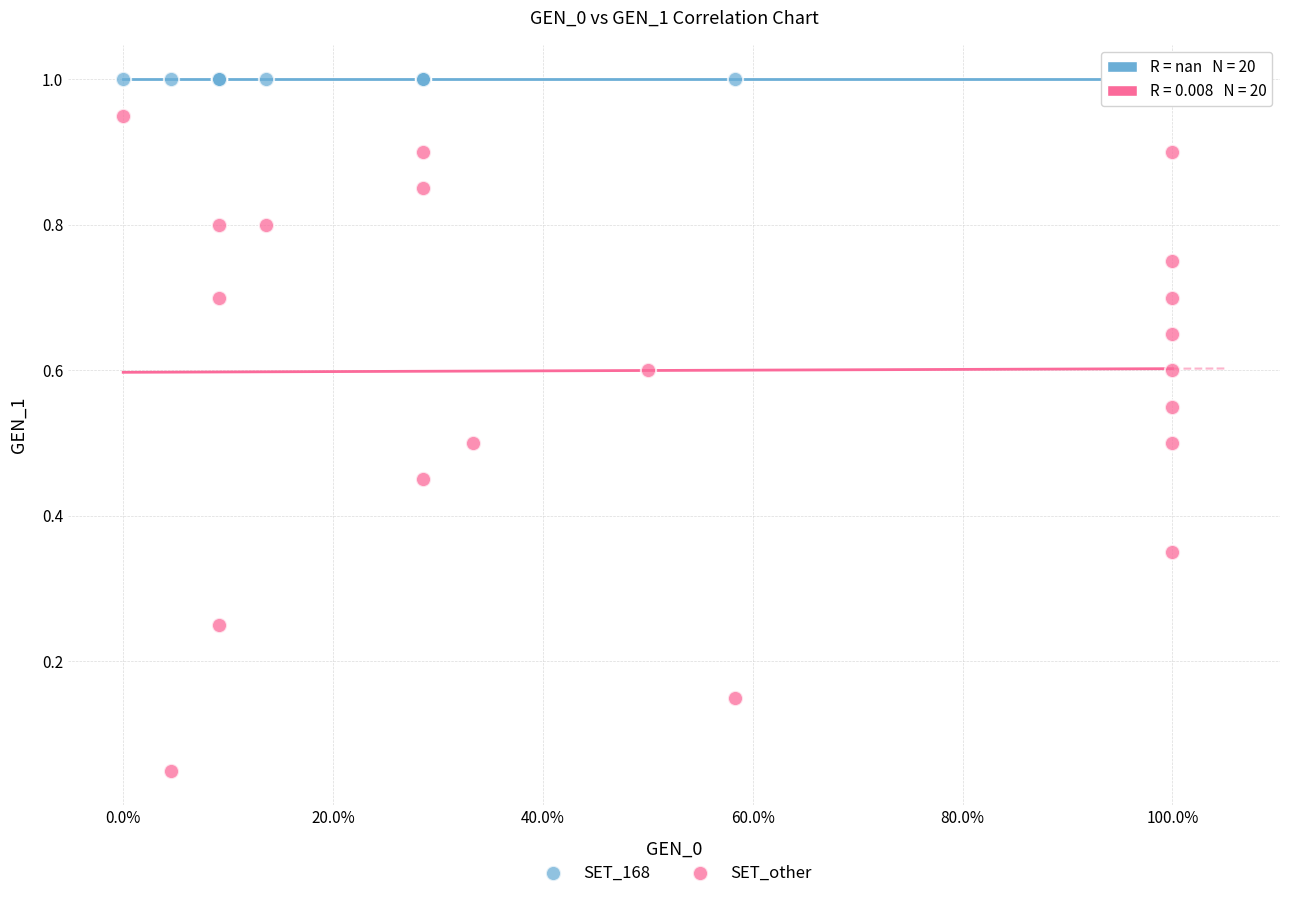

Which series contains the highest Y value?

SET_168